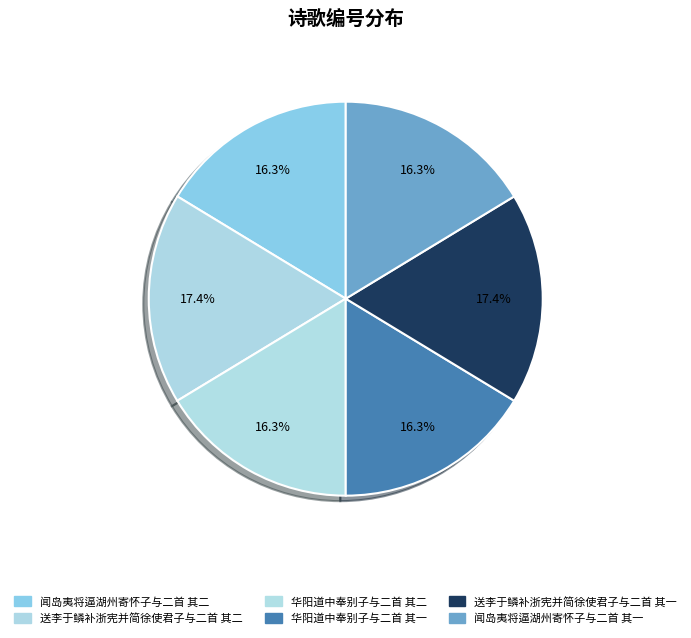

How many slices are in this pie chart?

6